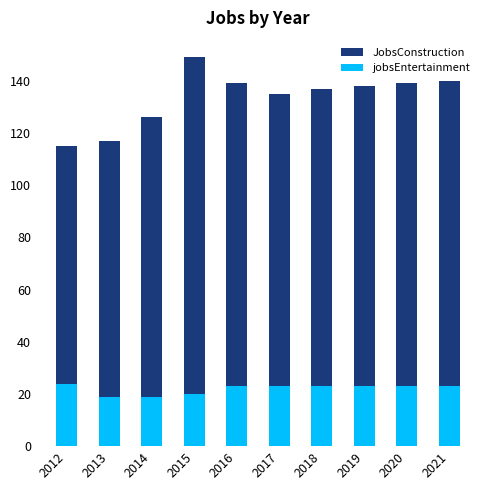

What is the difference between the highest and lowest values at 2018?

114